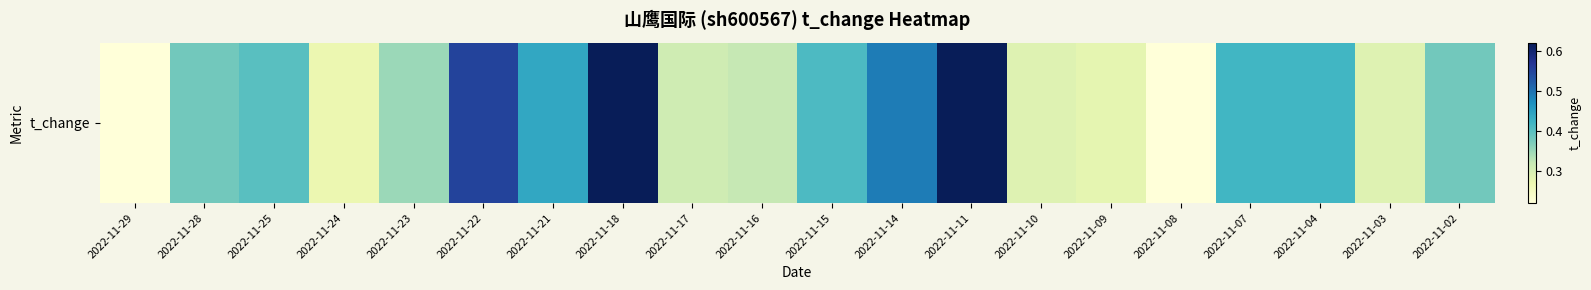

What is the greatest value displayed?

0.6